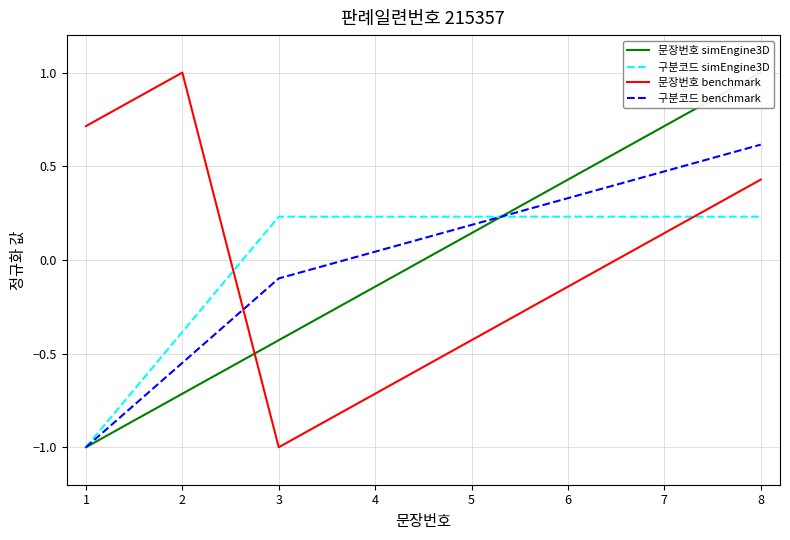

Does the chart display data point markers on the line(s)?

No